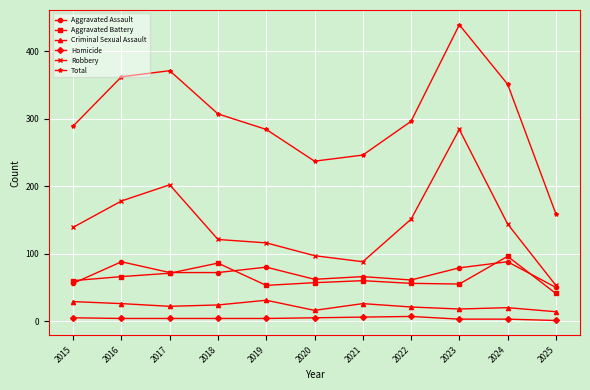

How many data points in Aggravated Battery are less than 60?

5